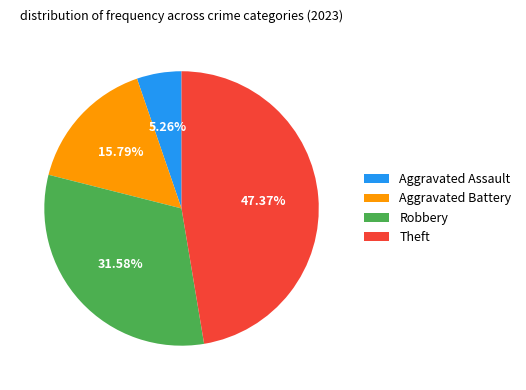

Is it true that Robbery is 32% of the pie?

True